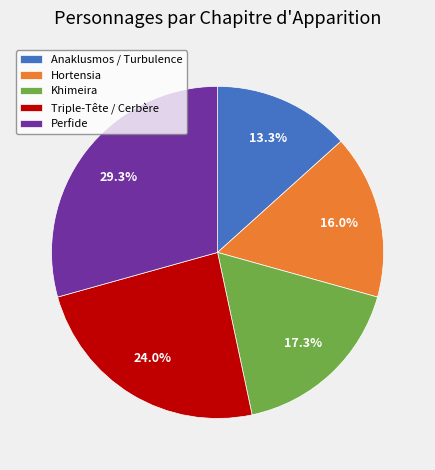

Which slice is the largest?

Perfide